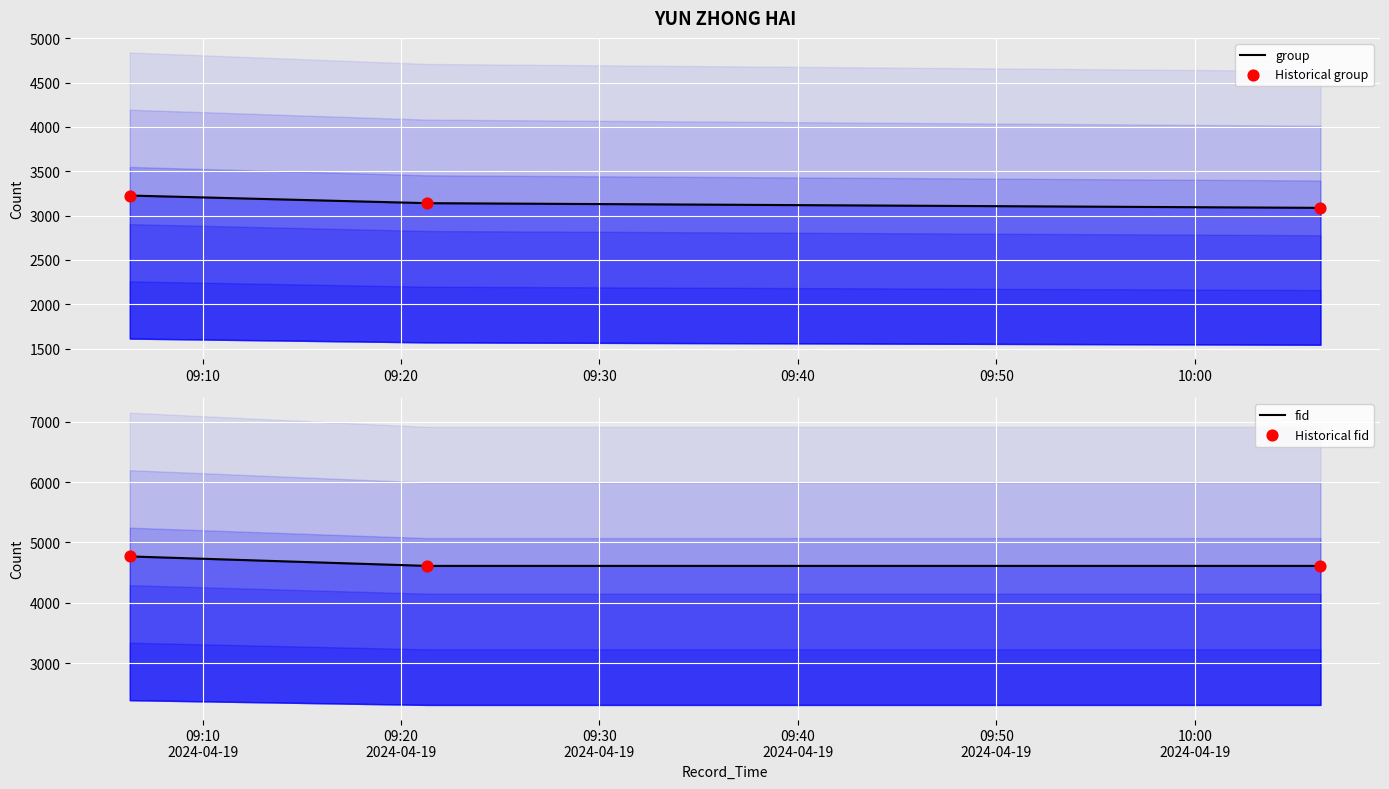

Which series has the largest total across all categories?

fid